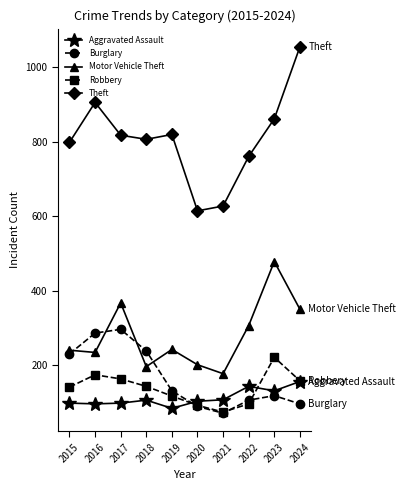

At which category does the chart reach its minimum across all series?

2021